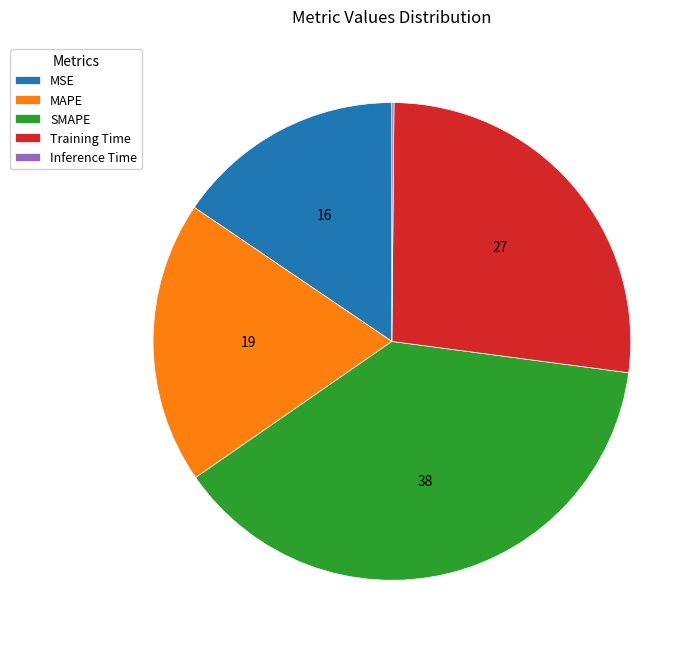

What is the largest slice in the pie chart?

SMAPE